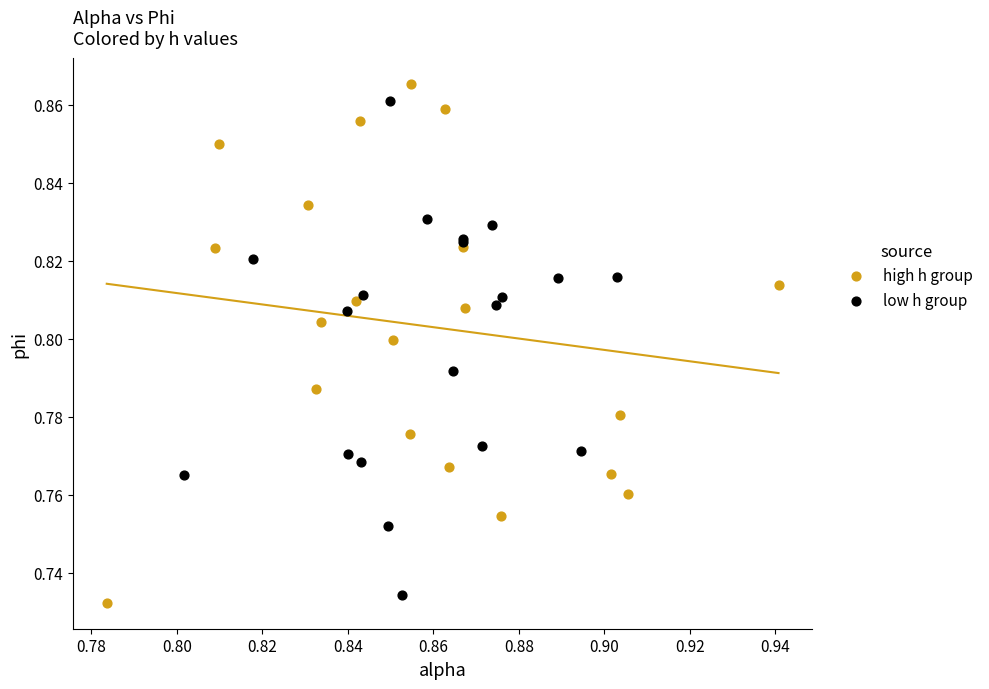

Which series has the widest spread of Y values?

high h group